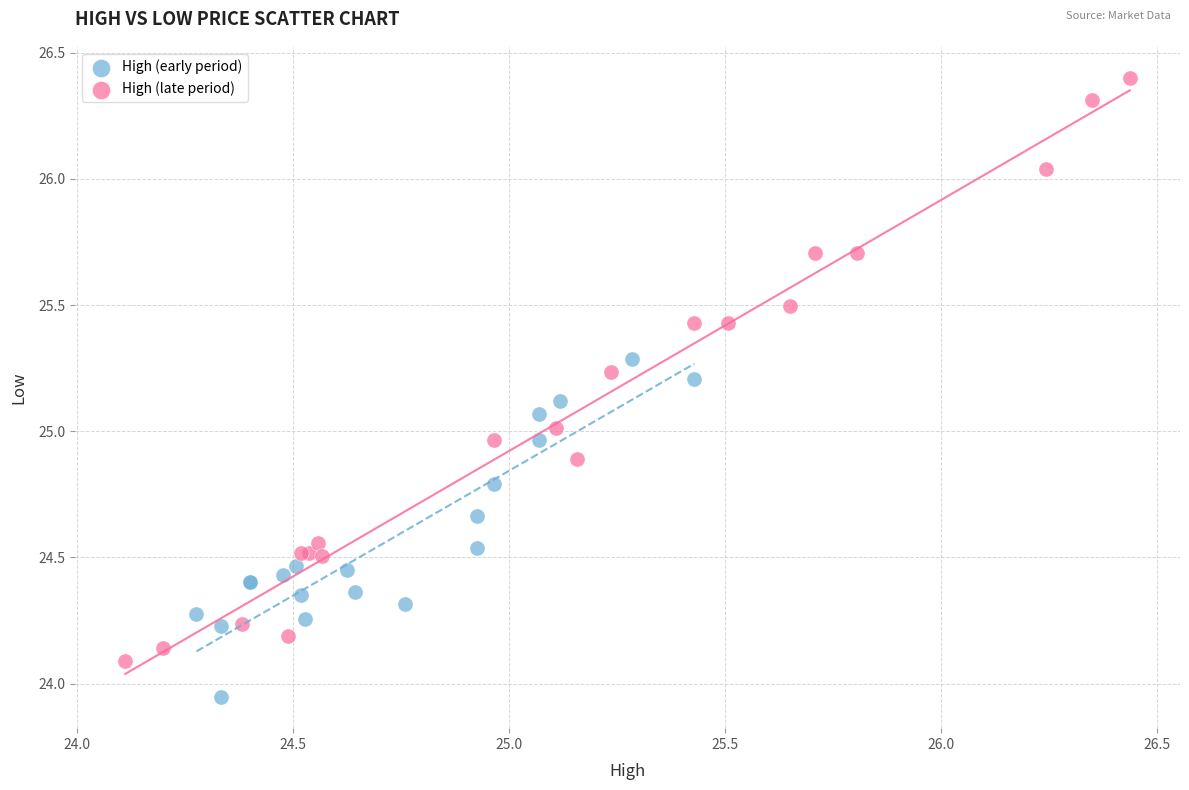

Which series contains the lowest Y value?

High (early period)